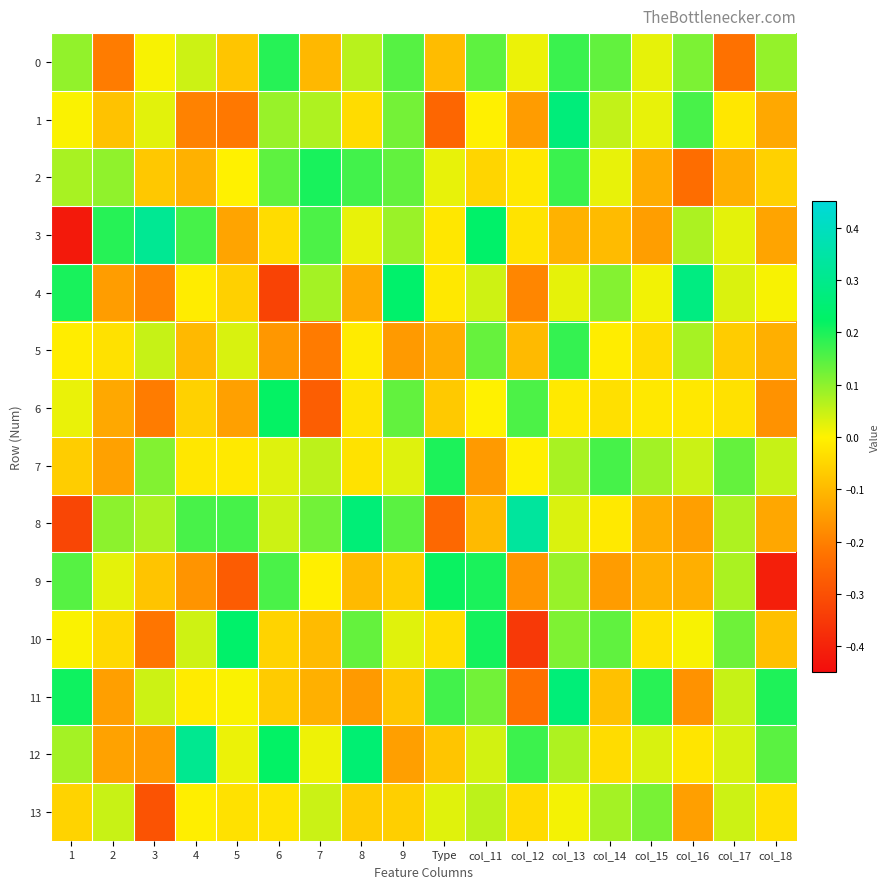

Between col_14 and 6, which is larger?

6